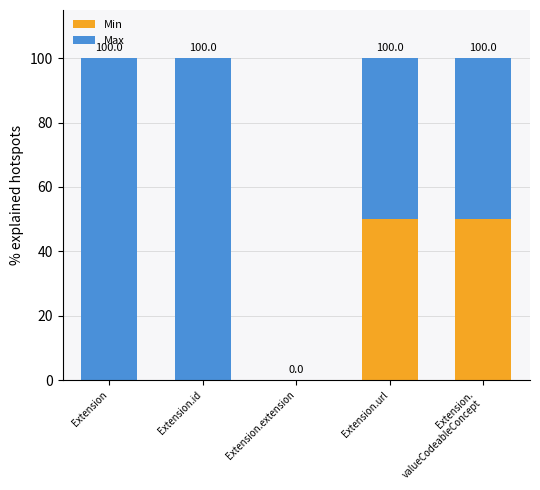

What are all the series names shown in the legend?

Min, Max